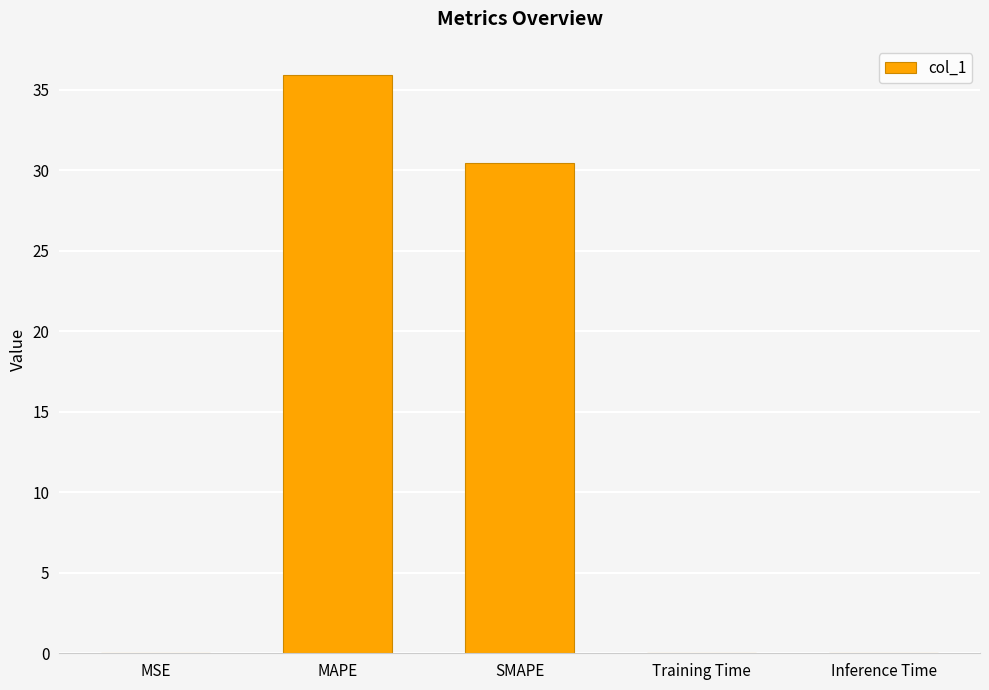

Between MAPE and Training Time, which is larger?

MAPE